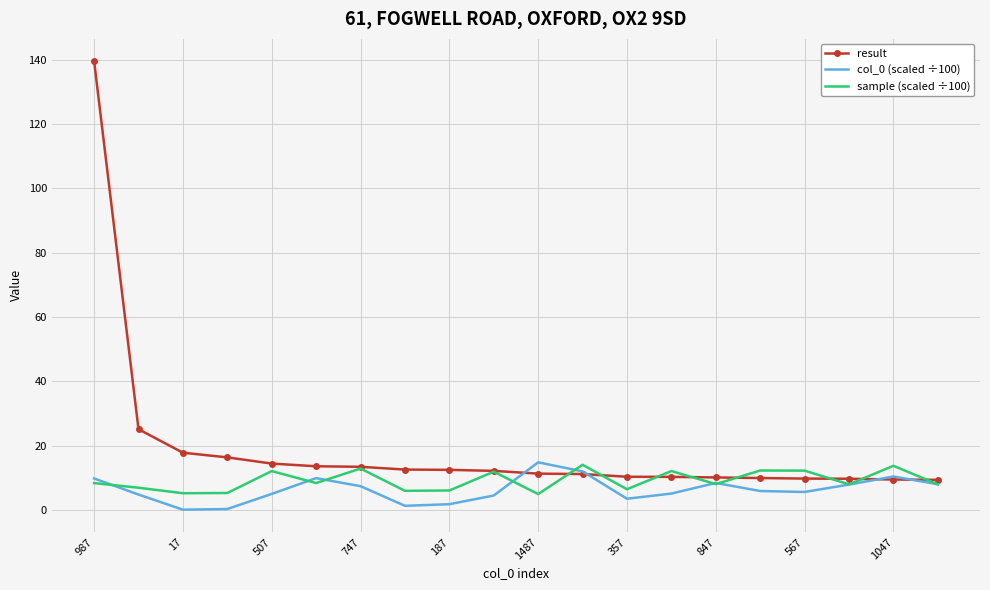

Which series has the widest spread of values?

result